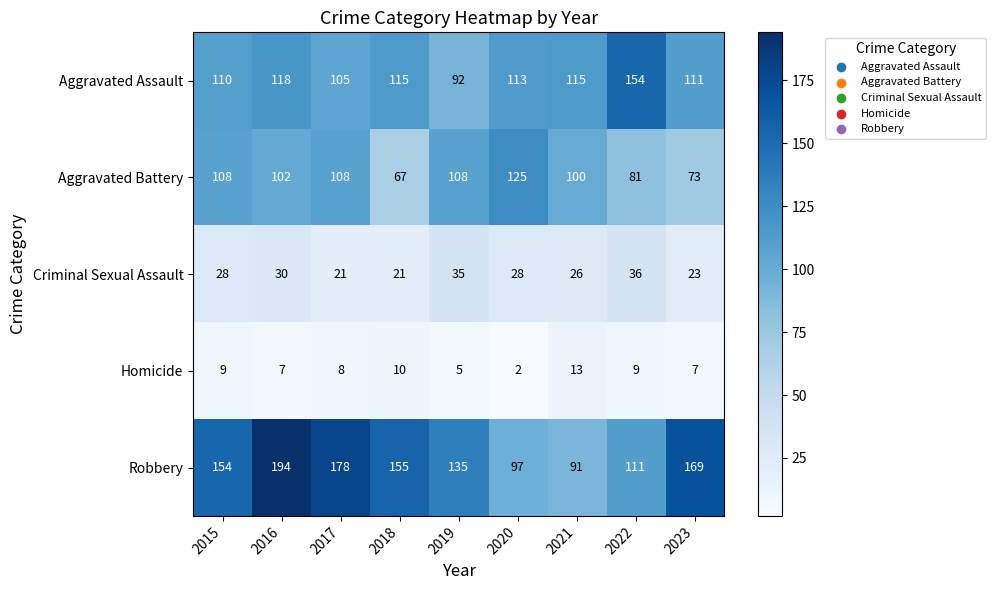

What is the difference between the Criminal Sexual Assault values at 2019 and 2023?

12